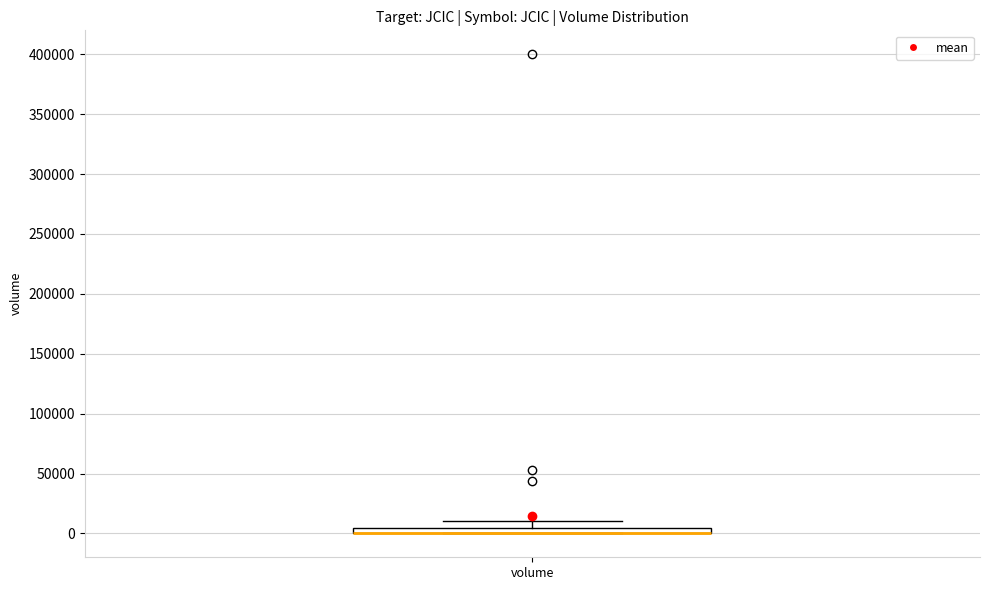

Where is the lower edge of the box for volume on the y-axis? The values are not printed on the chart, so give them approximately, as read against the axis.

0